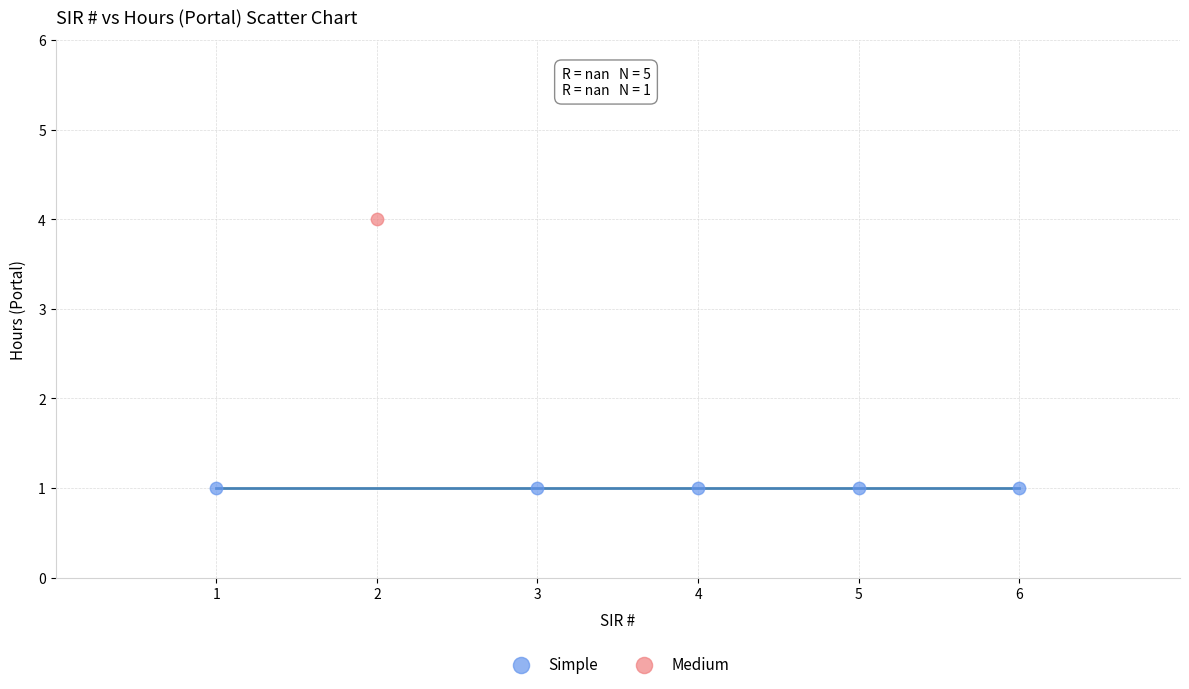

Which series contains the highest Y value?

Medium